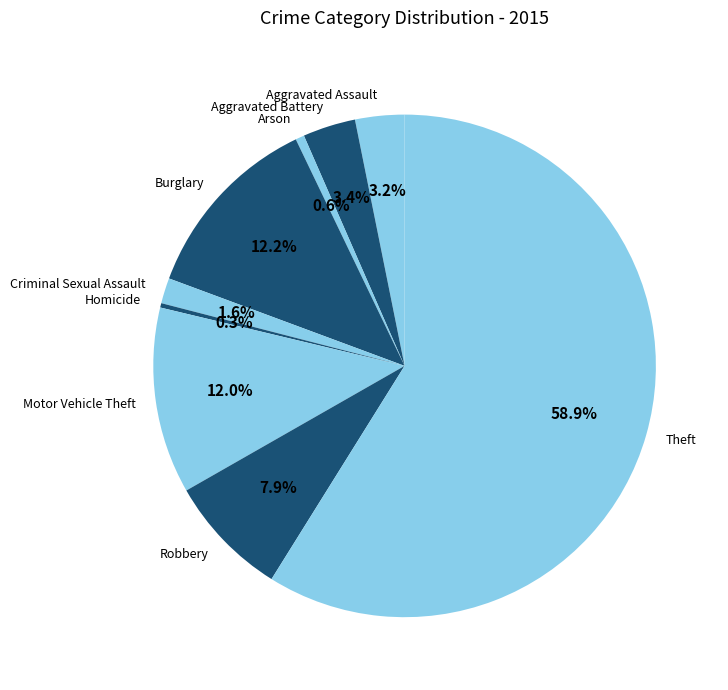

To the nearest percent, what percentage of the pie is Criminal Sexual Assault?

2%